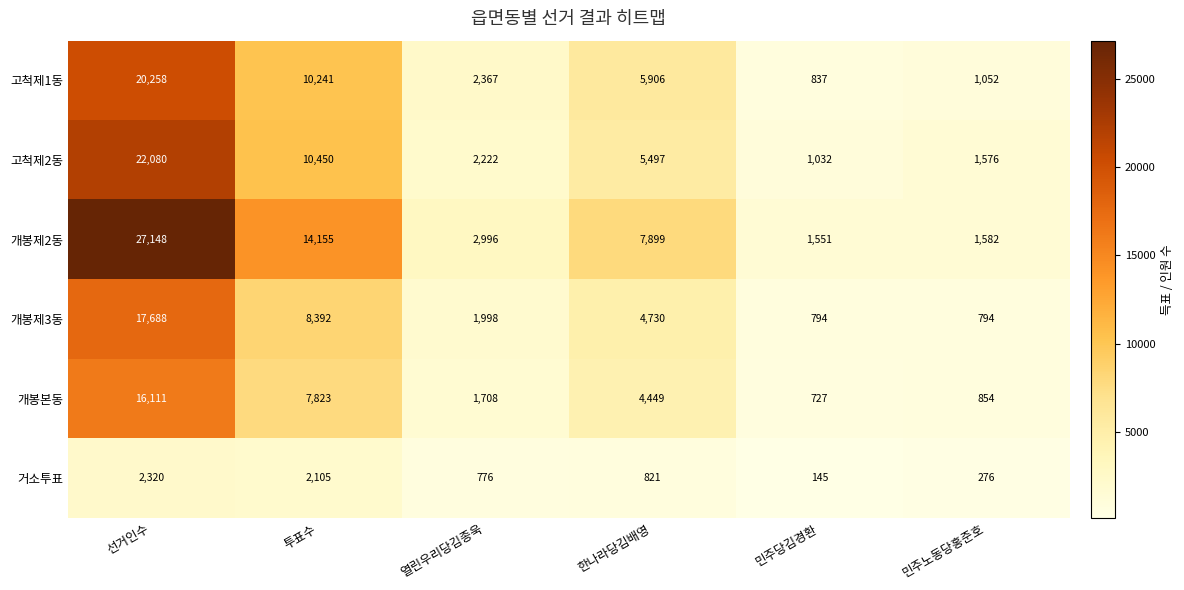

True or false: 고척제2동 has a value of 2222 at 열린우리당김종욱.

True